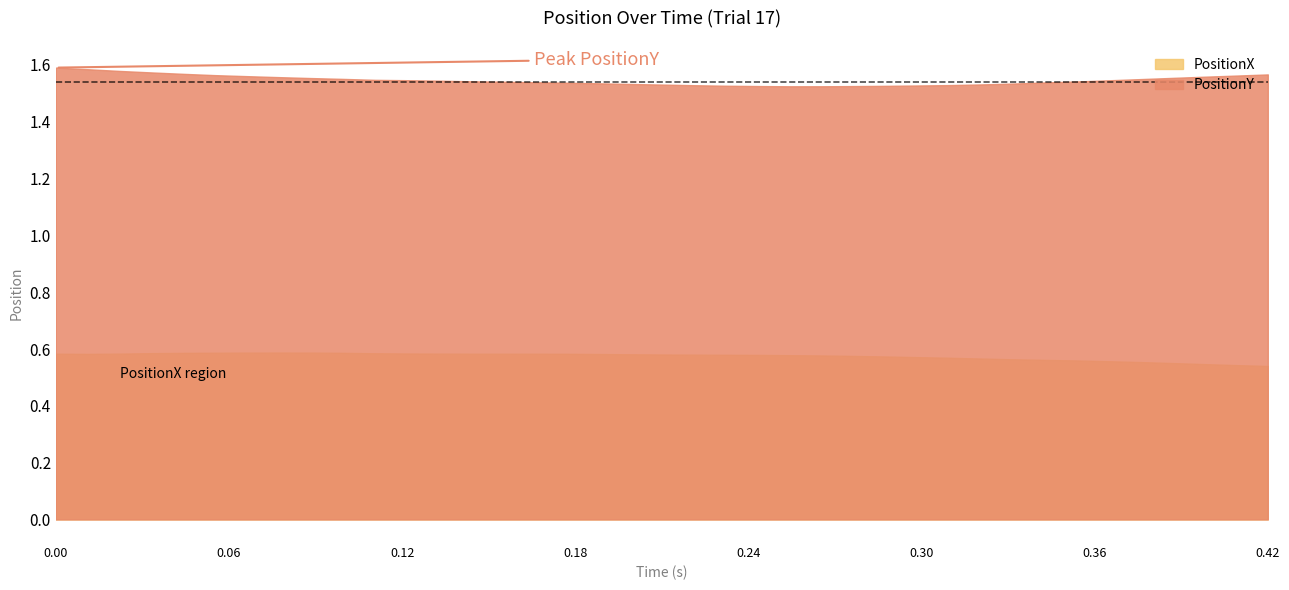

Which series has the widest spread of values?

PositionY